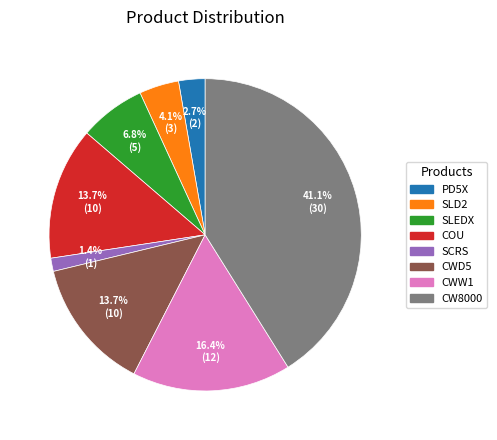

Which slice is the smallest?

SCRS